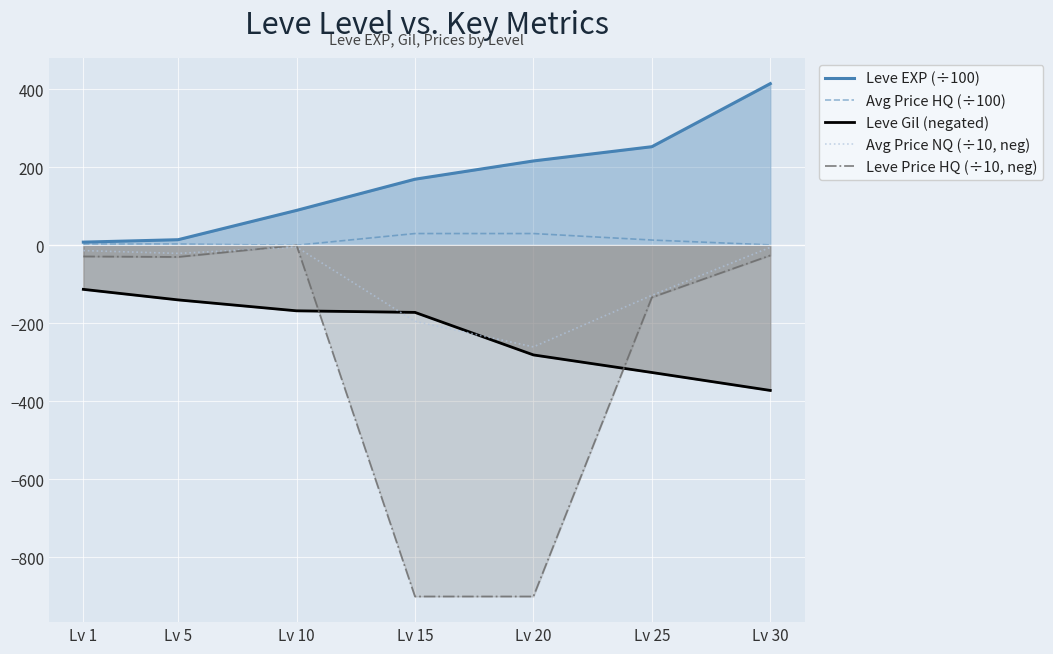

How many times do Leve Price HQ (÷10, neg) and Avg Price NQ (÷10, neg) cross each other?

2